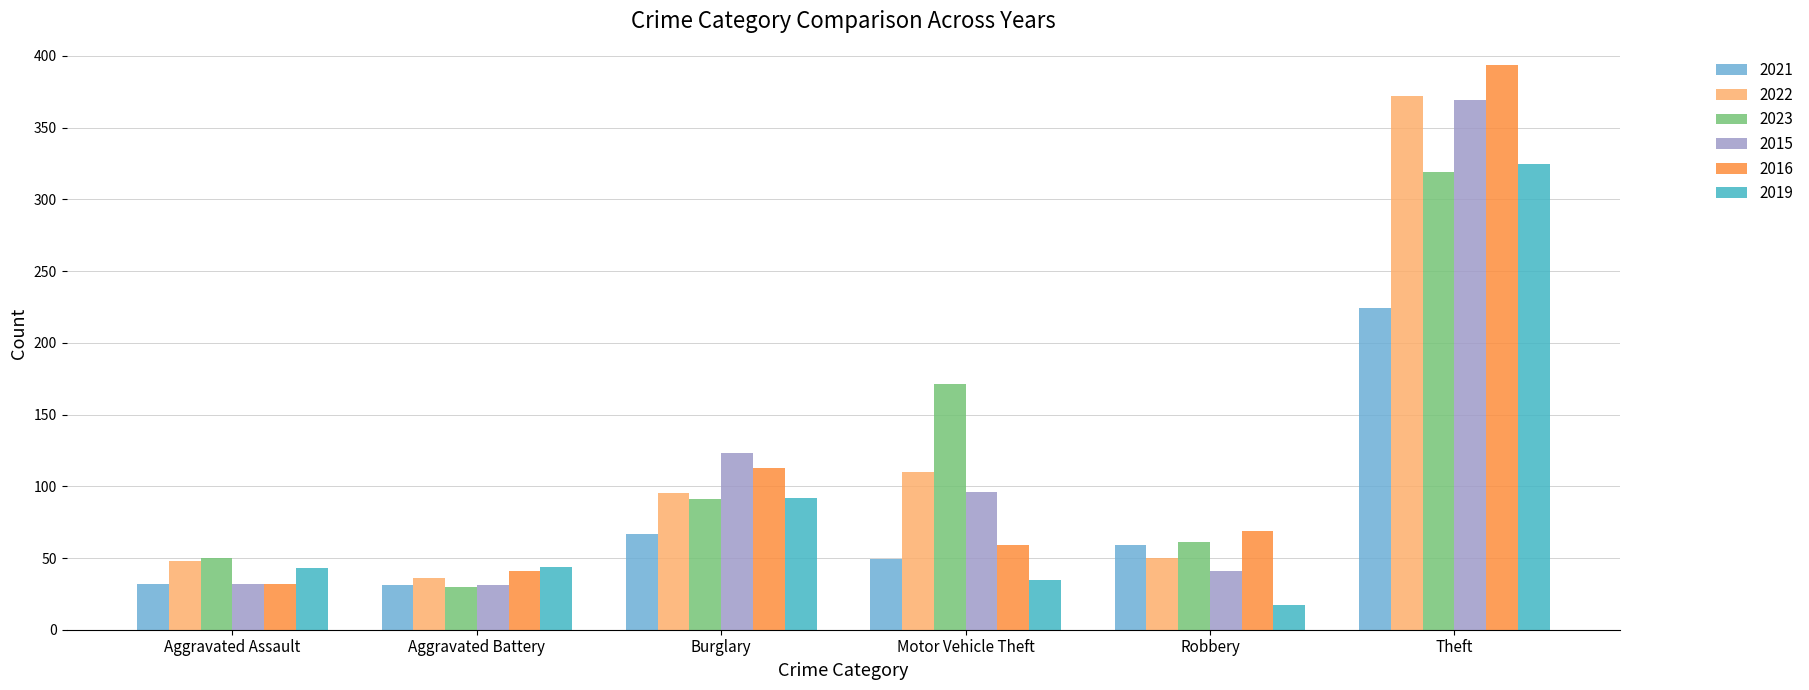

What is the spread (max minus min) of values at Robbery?

52